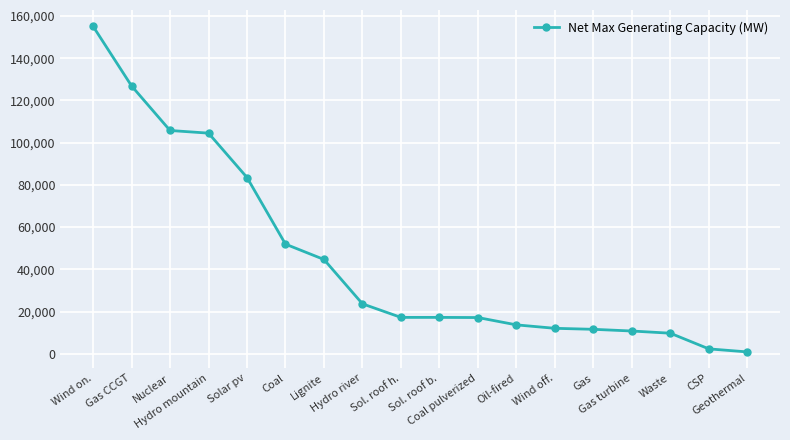

Which label corresponds to the largest value in the chart?

Wind on.